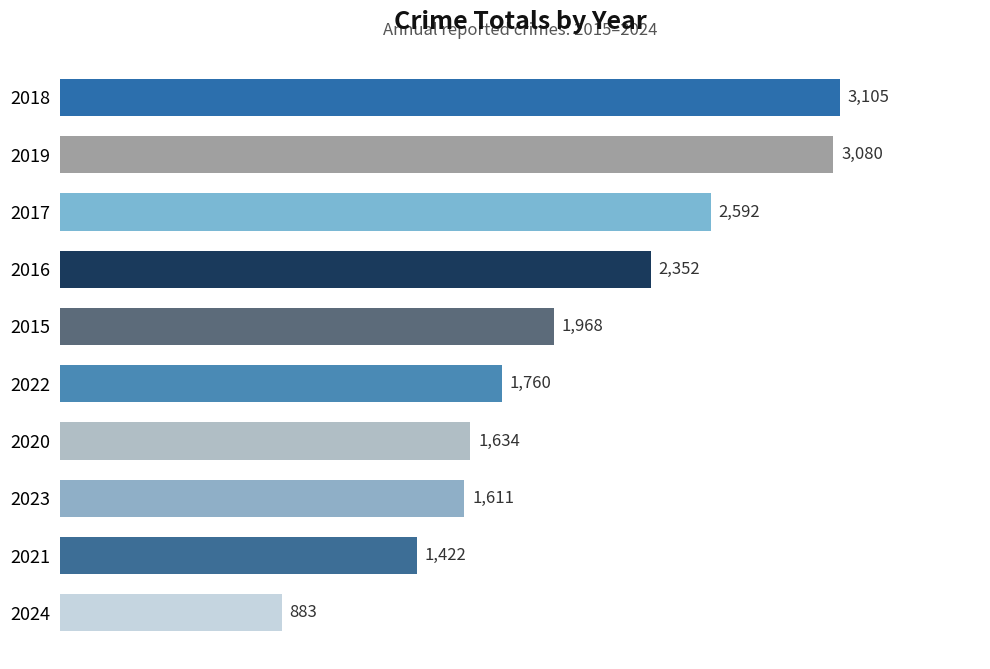

Read the value at 2021, to the nearest 10.

1420